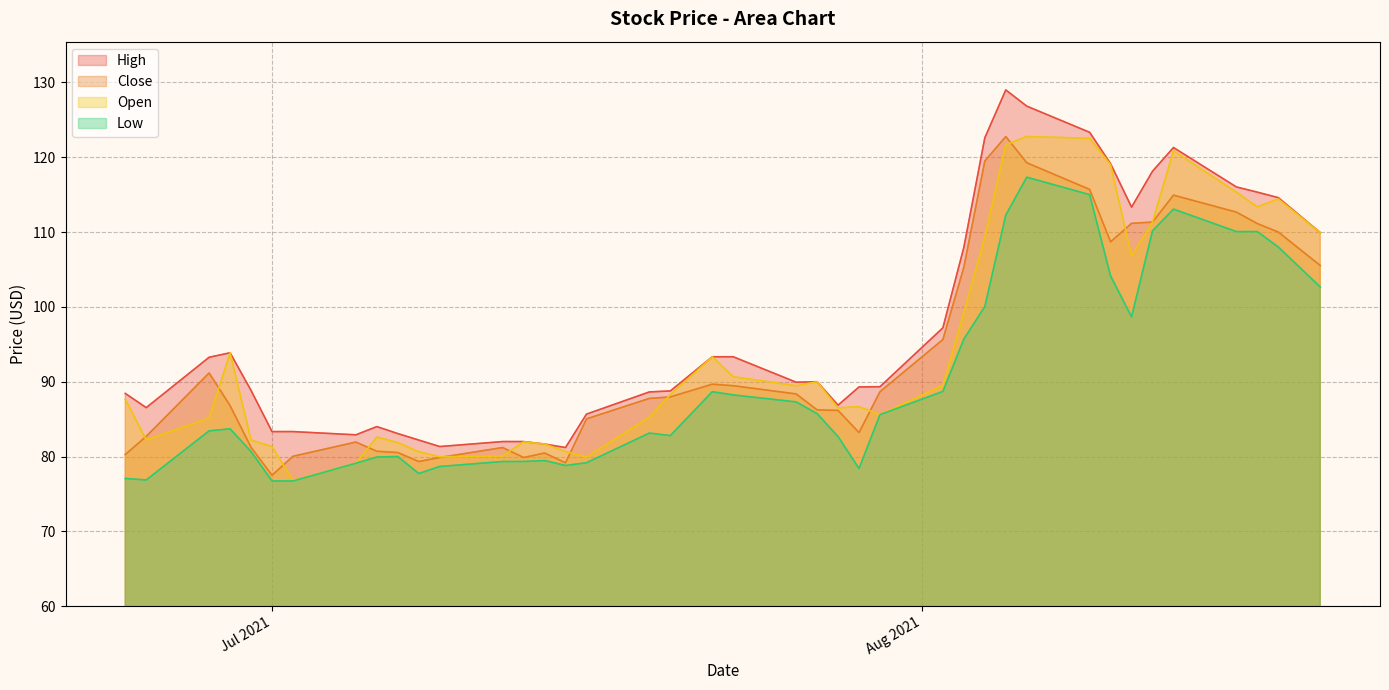

Reading left to right, list all the values displayed in this chart.

High: 88.4	86.5	93.3	93.9	88.8	83.3	83.3	82.9	84.0	83.1	82.2	81.3	82.0	82.0	81.7	81.2	85.7	88.6	88.8	93.3	93.3	89.9	90.0	86.9	89.3	89.3	97.2	108.0	122.6	129.0	126.8	123.3	119.1	113.3	118.1	121.3	116.0	115.3	114.6	109.9
Close: 80.3	82.7	91.2	86.8	81.2	77.5	80.0	81.9	80.7	80.5	79.3	79.9	81.2	79.9	80.5	79.2	85.0	87.8	88.0	89.7	89.5	88.4	86.2	86.2	83.2	88.7	95.6	105.3	119.5	122.8	119.3	115.7	108.7	111.2	111.3	114.9	112.7	111.1	110.0	105.5
Low: 77.1	76.9	83.4	83.7	80.7	76.7	76.7	79.1	79.9	80.0	77.7	78.7	79.3	79.3	79.5	78.8	79.2	83.1	82.8	88.7	88.2	87.3	85.7	82.7	78.4	85.6	88.7	95.7	100.0	112.3	117.3	115.0	104.1	98.7	110.2	113.1	110.1	110.1	108.0	102.7
Open: 87.7	82.2	85.1	93.9	82.2	81.3	76.8	79.1	82.6	81.9	80.6	80.0	80.1	82.0	81.7	80.7	79.9	85.3	88.3	93.3	90.7	89.5	90.0	86.5	86.7	85.6	89.5	99.3	109.3	121.7	122.8	122.5	119.0	106.8	111.3	120.9	115.3	113.4	114.4	109.9